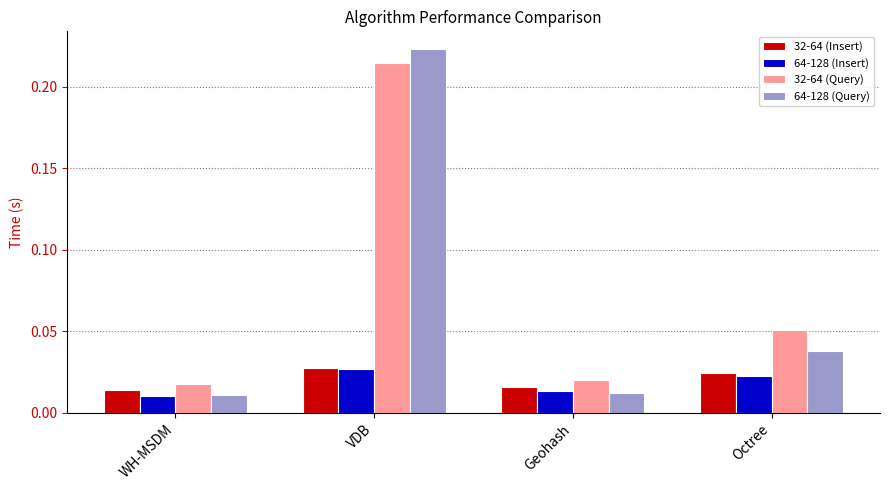

What position from the right is Geohash?

2